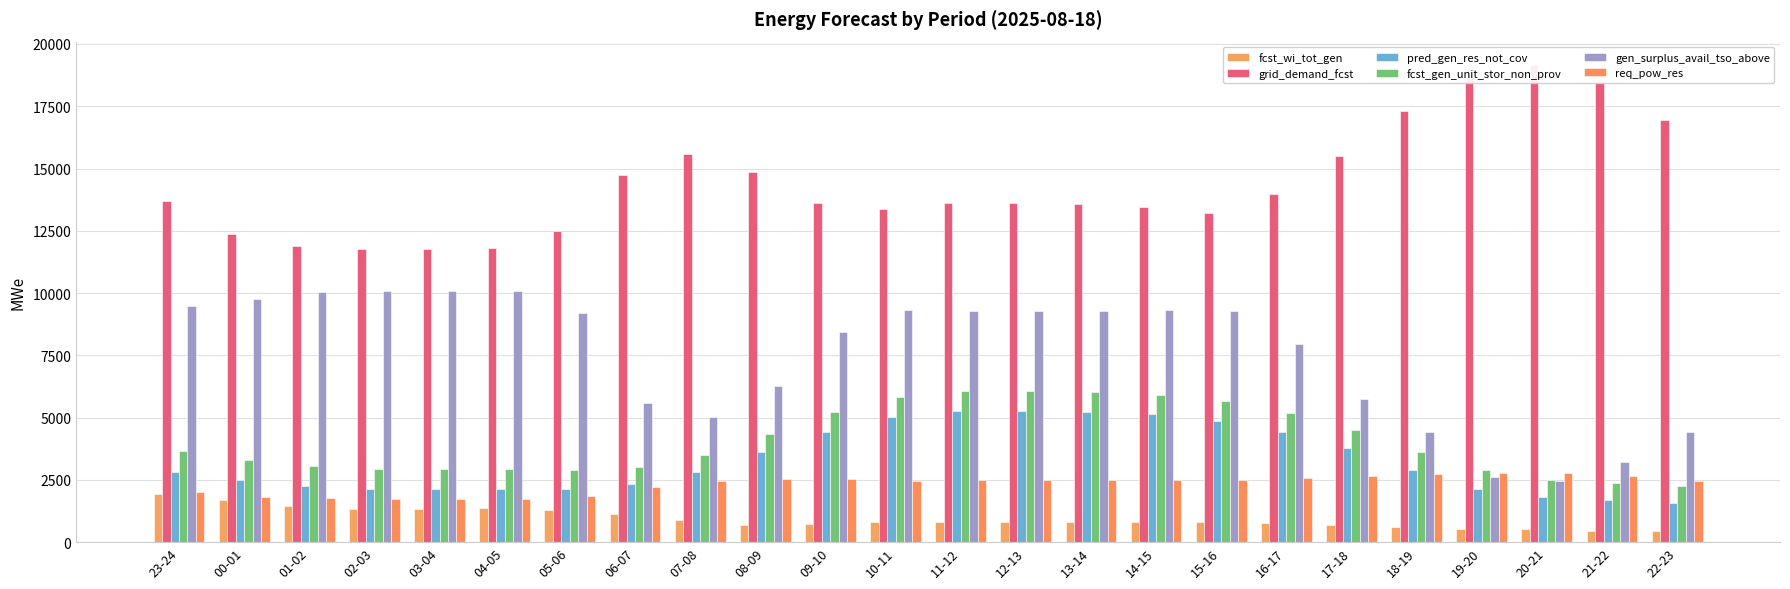

Reading left to right, list all the values displayed in this chart.

fcst_wi_tot_gen: 1923	1674	1452	1333	1331	1351	1303	1116	872	702	711	788	822	808	787	790	799	777	699	598	540	522	459	443
grid_demand_fcst: 13677	12381	11894	11773	11771	11791	12495	14740	15593	14846	13599	13365	13598	13603	13564	13456	13197	13995	15482	17323	18632	19138	18460	16929
pred_gen_res_not_cov: 2804	2502	2248	2128	2126	2147	2144	2313	2822	3622	4423	5027	5264	5269	5231	5124	4861	4406	3770	2893	2142	1802	1677	1586
fcst_gen_unit_stor_non_prov: 3651	3314	3048	2925	2923	2943	2905	3001	3478	4335	5219	5834	6066	6071	6033	5924	5665	5167	4515	3615	2889	2510	2357	2245
gen_surplus_avail_tso_above: 9495	9764	10044	10080	10084	10063	9215	5587	5037	6286	8430	9331	9291	9286	9290	9299	9286	7942	5725	4425	2616	2443	3200	4406
req_pow_res: 2000	1819	1751	1714	1711	1732	1837	2195	2448	2529	2517	2463	2504	2509	2504	2496	2509	2556	2634	2731	2768	2770	2671	2456